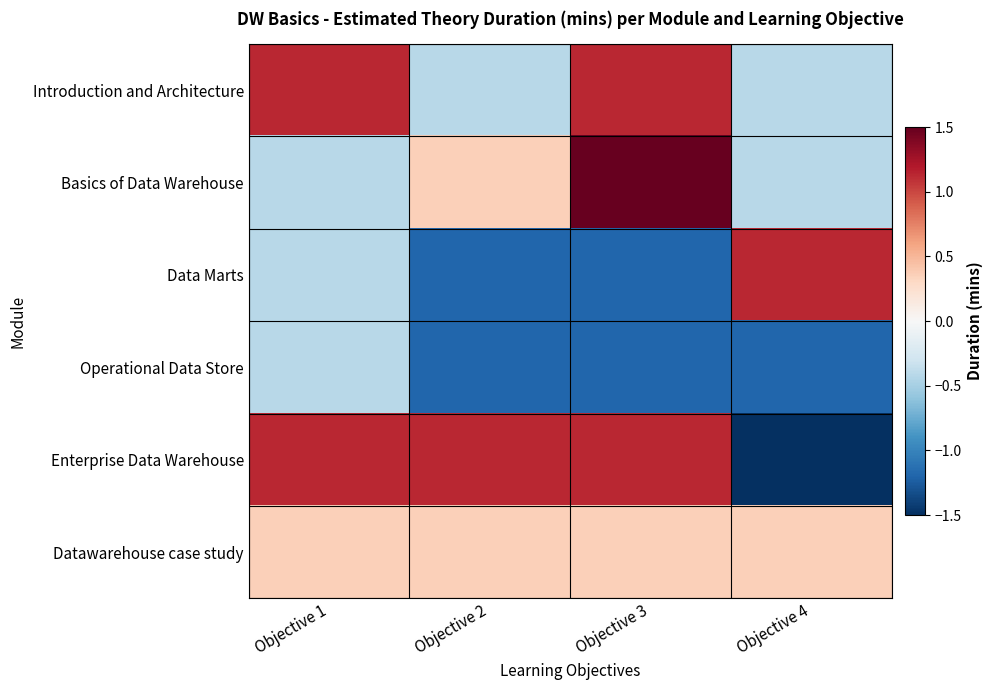

Which series changed the most between Objective 1 and Objective 3?

Basics of Data Warehouse